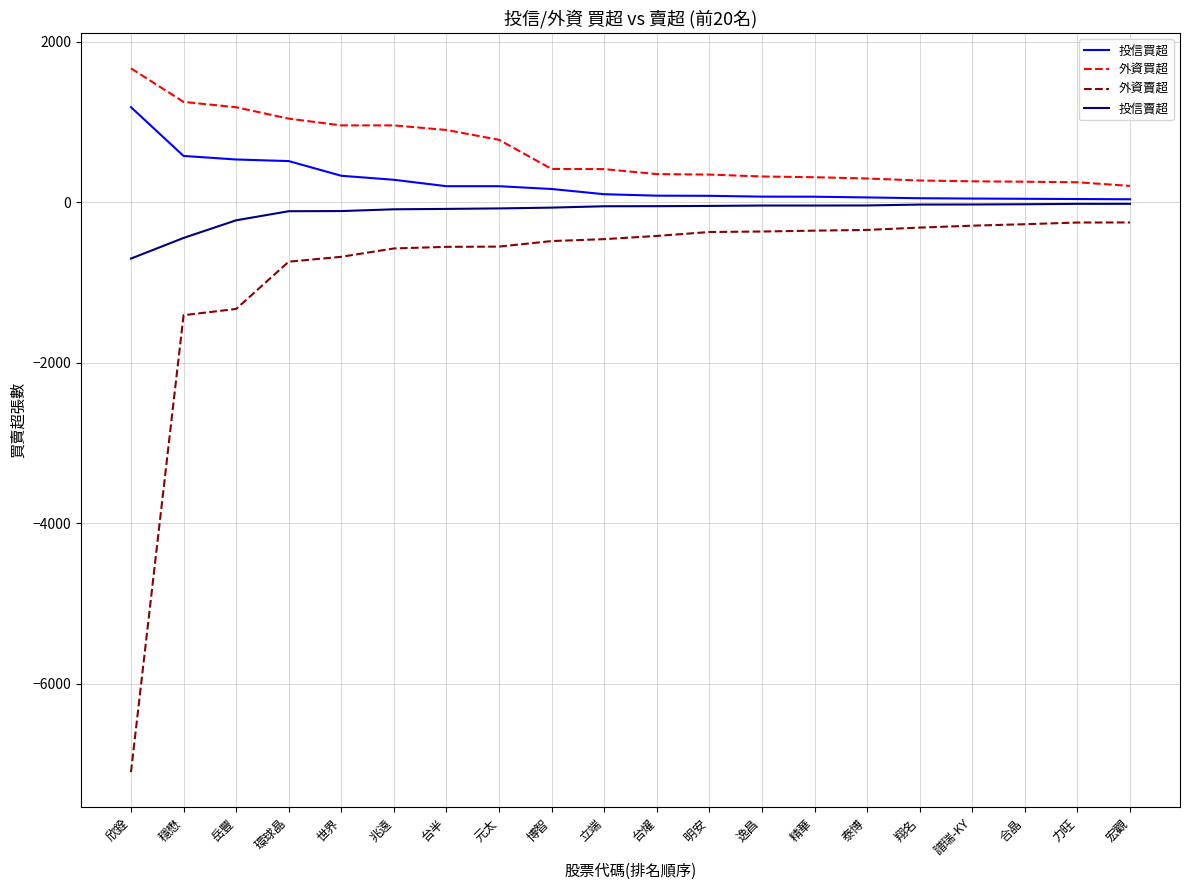

At which category does the chart reach its minimum across all series?

欣銓